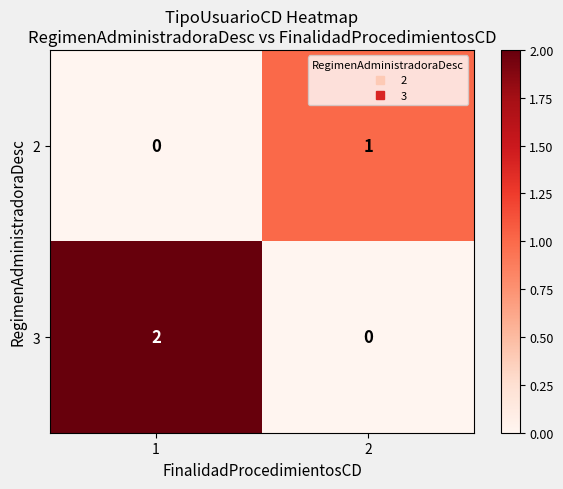

Rank the series by their average value, from highest to lowest.

3, 2